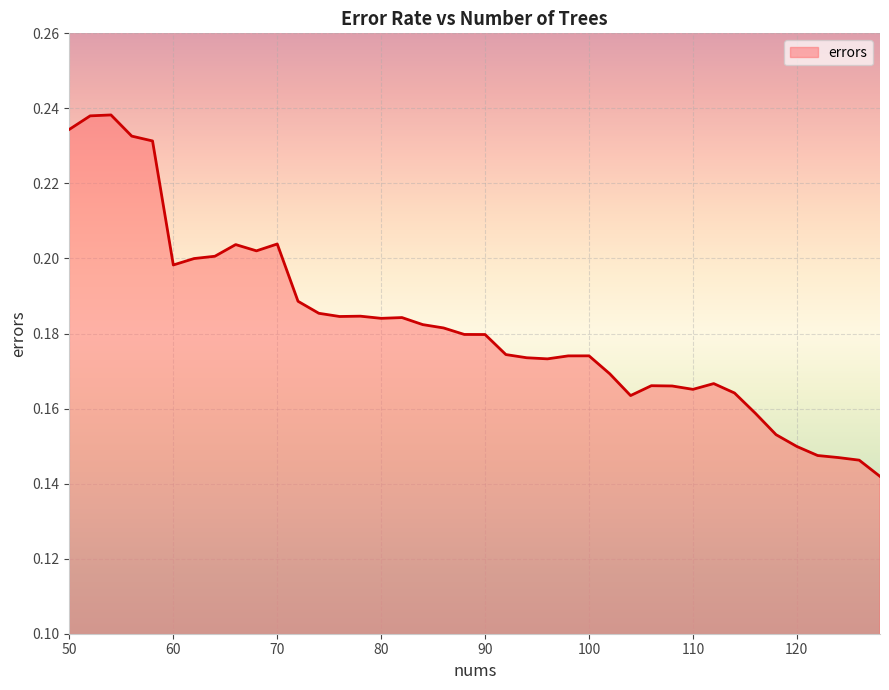

Reading left to right, what are all the values shown in this chart?

0.2	0.2	0.2	0.2	0.2	0.2	0.2	0.2	0.2	0.2	0.2	0.2	0.2	0.2	0.2	0.2	0.2	0.2	0.2	0.2	0.2	0.2	0.2	0.2	0.2	0.2	0.2	0.2	0.2	0.2	0.2	0.2	0.2	0.2	0.2	0.1	0.1	0.1	0.1	0.1